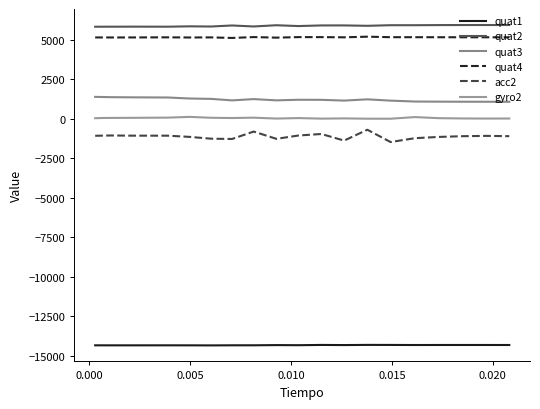

True or false: quat4 and acc2 intersect in this chart.

False